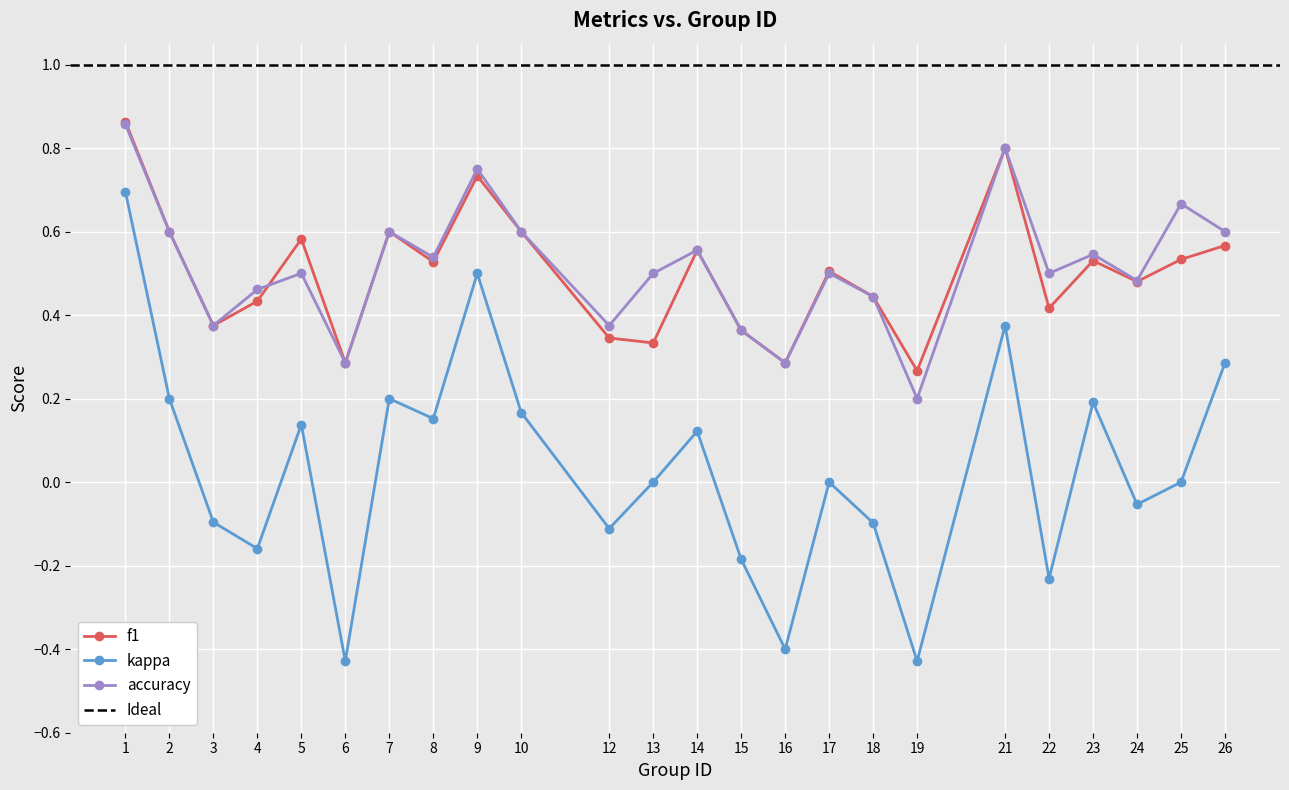

What is the sum of the accuracy values at 22 and 23?

1.0